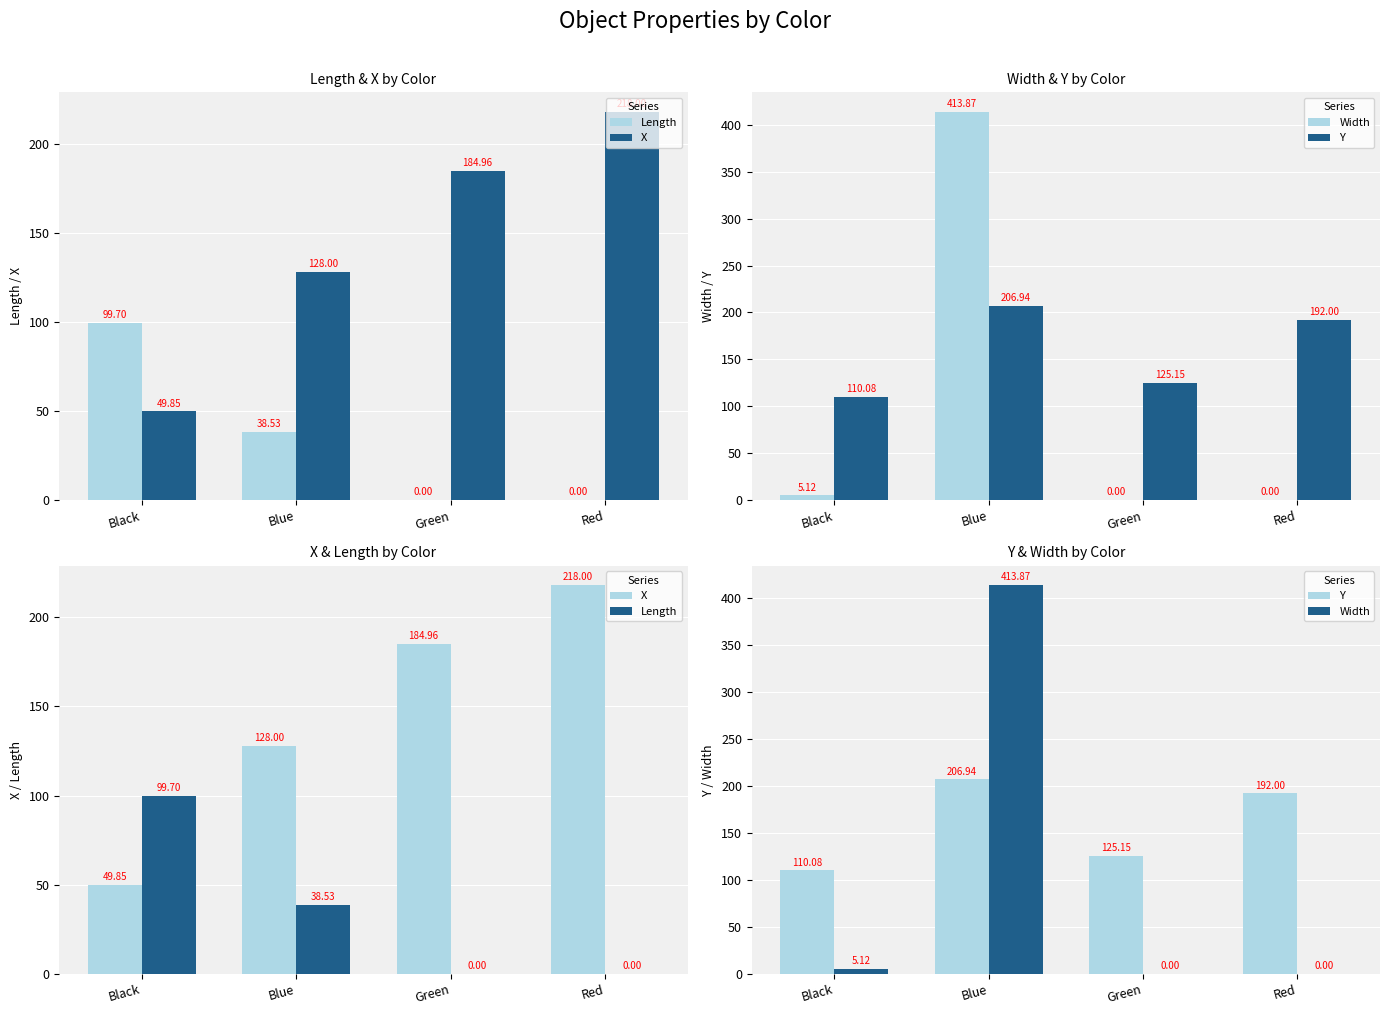

How many bars are there in each group?

2